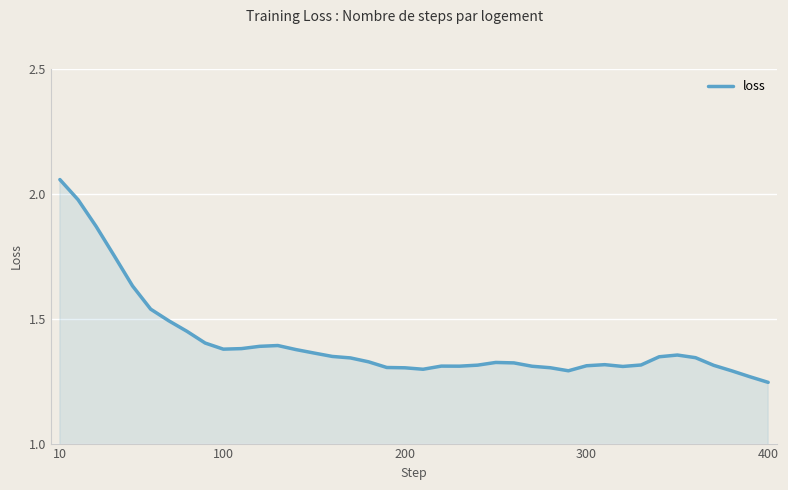

What is the difference between the maximum and minimum values?

0.8